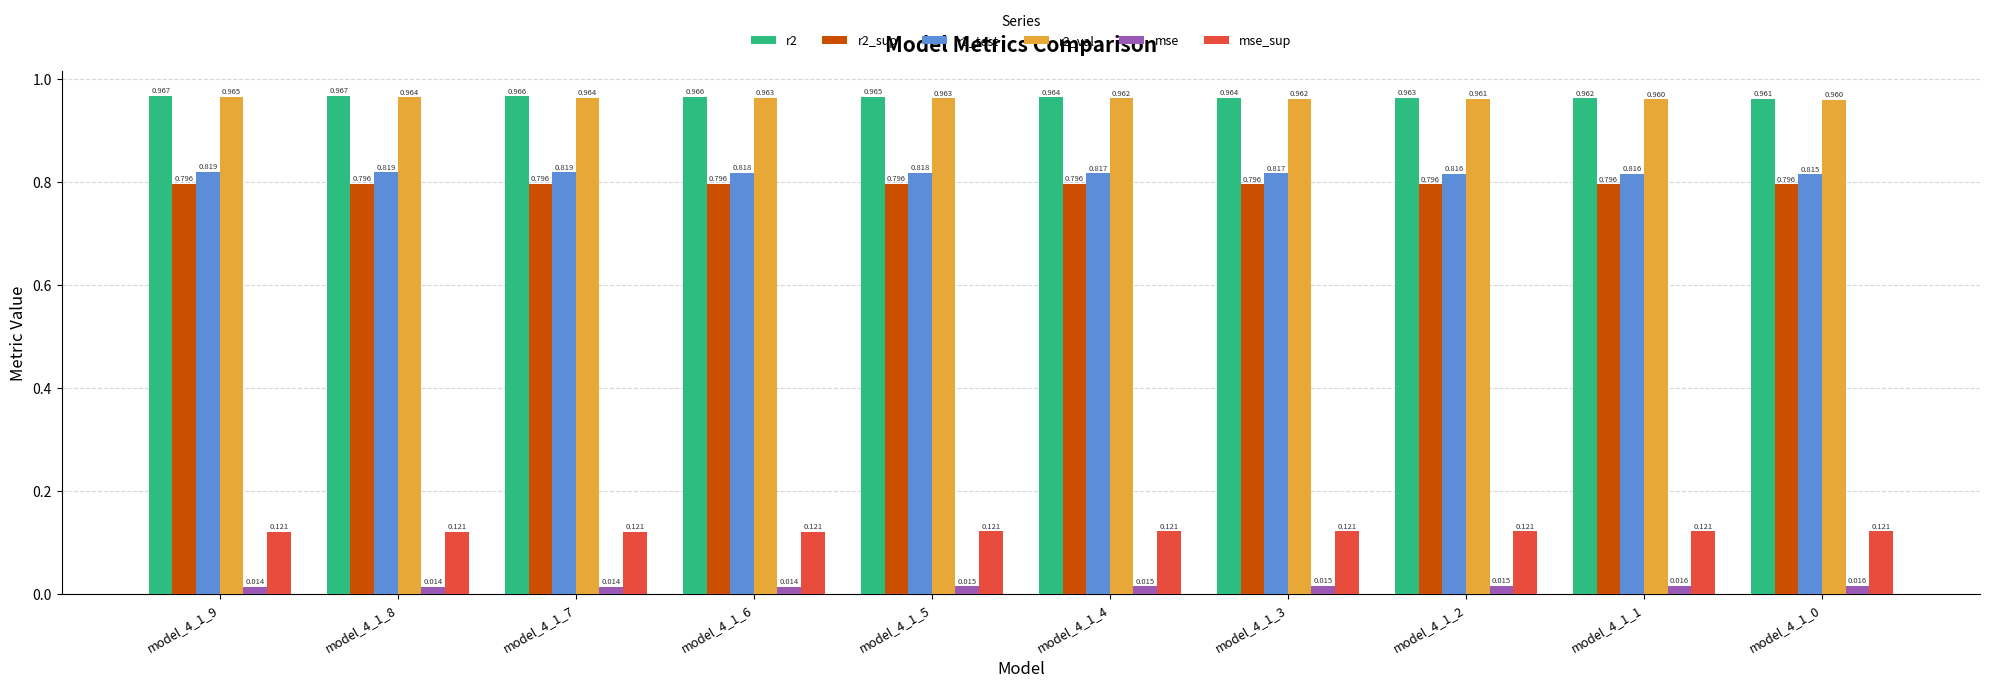

Which series has the largest range (max minus min)?

r2